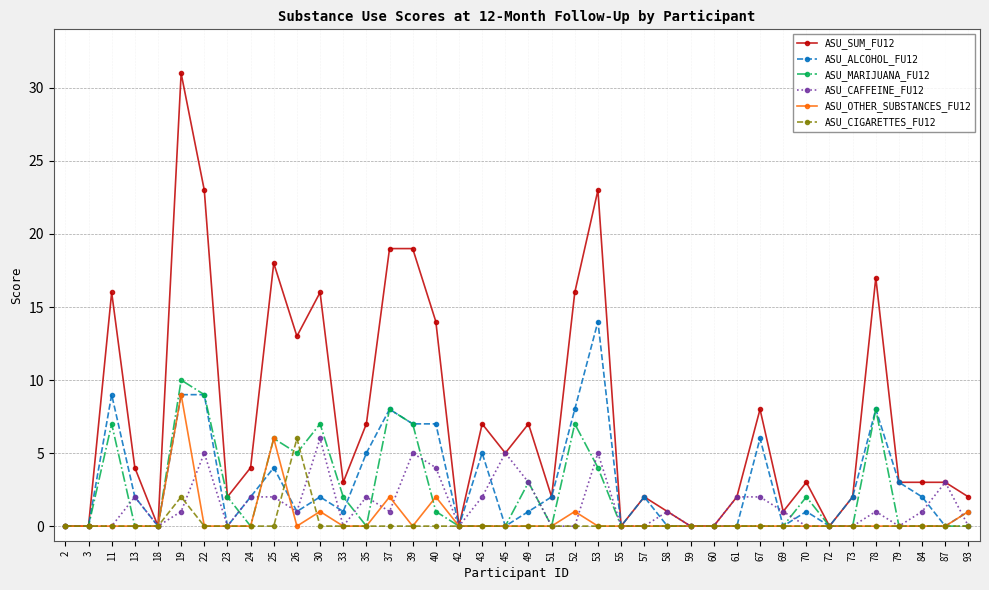

What is the difference between the ASU_CAFFEINE_FU12 values at 87 and 39?

2